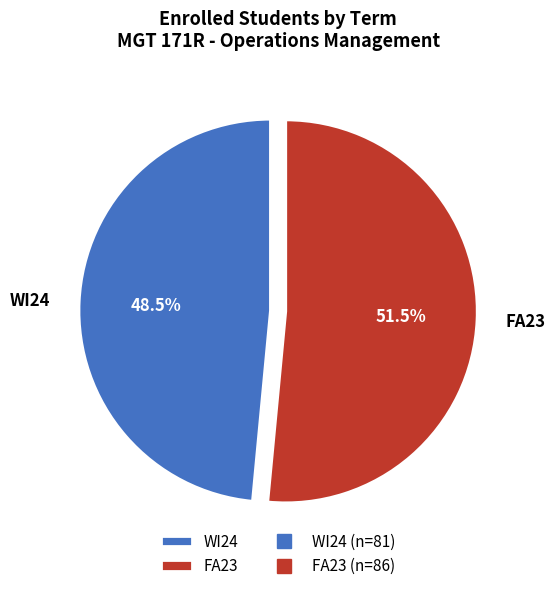

How many slices are in this pie chart?

2